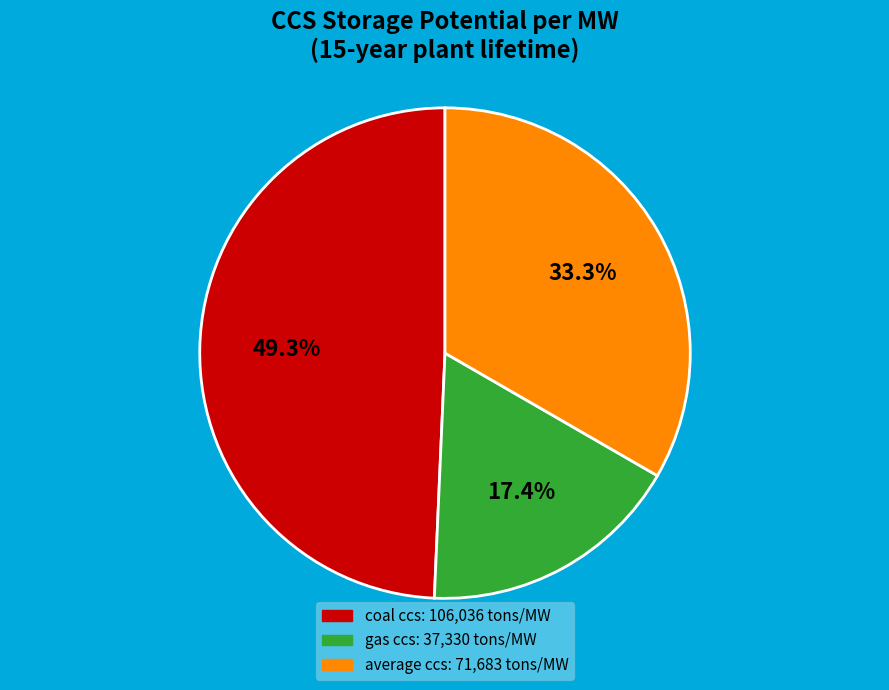

What percentage is NOT represented by gas ccs?

82.6%